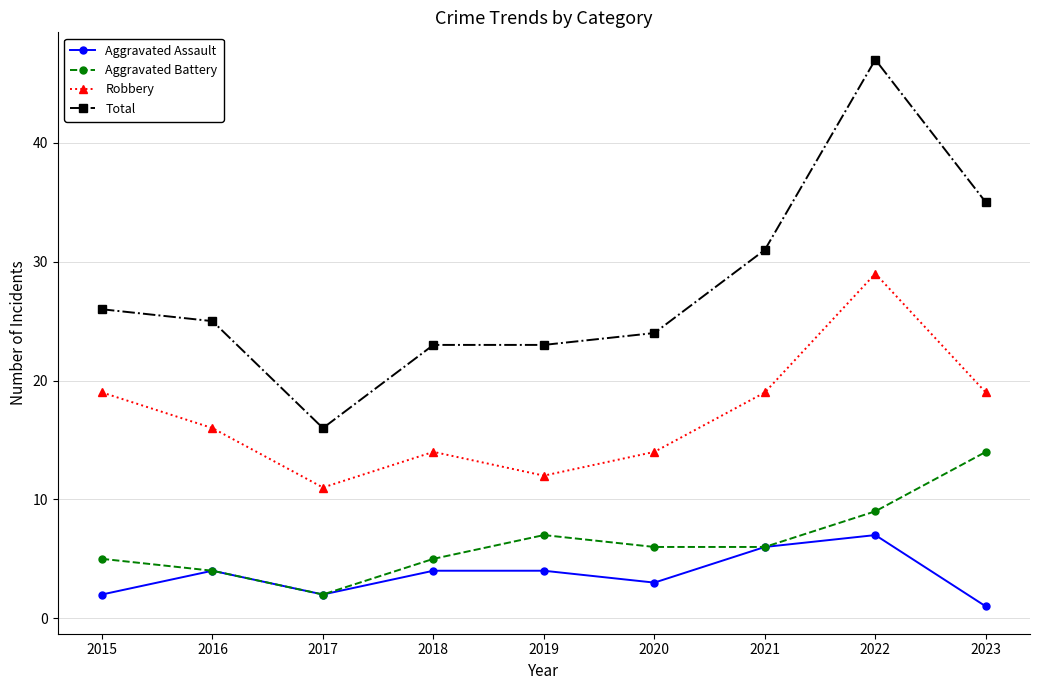

What is the difference between the maximum and second lowest values in the Aggravated Battery series?

10